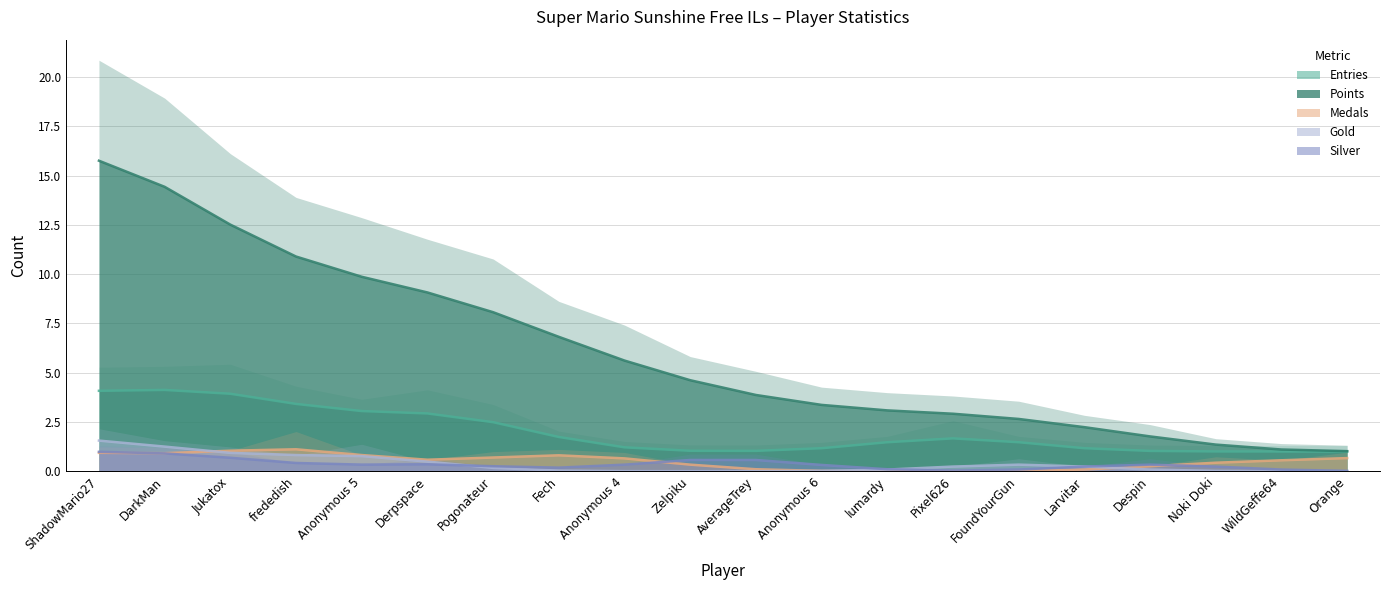

What is the label of the 5th point from the right?

Larvitar